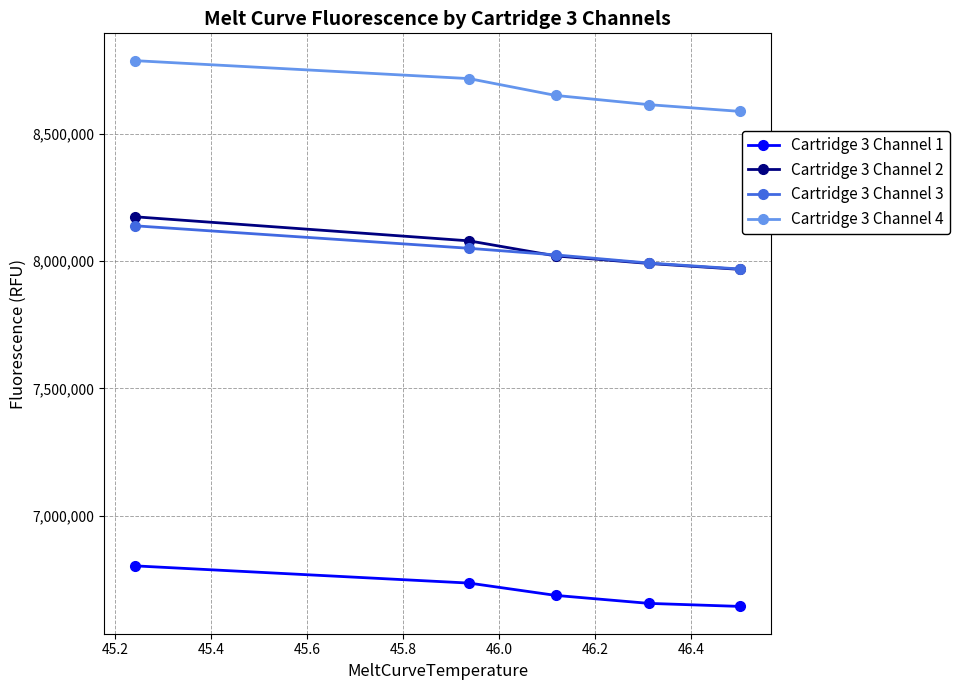

Which series has the largest total across all categories?

Cartridge 3 Channel 4